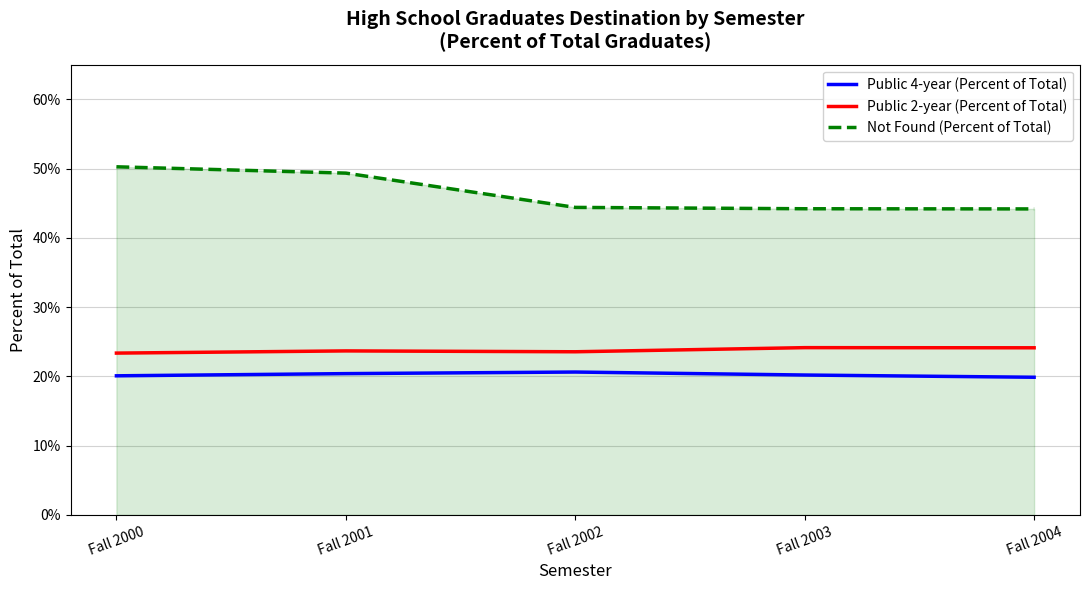

Is this an area chart (filled region under the line)?

Yes